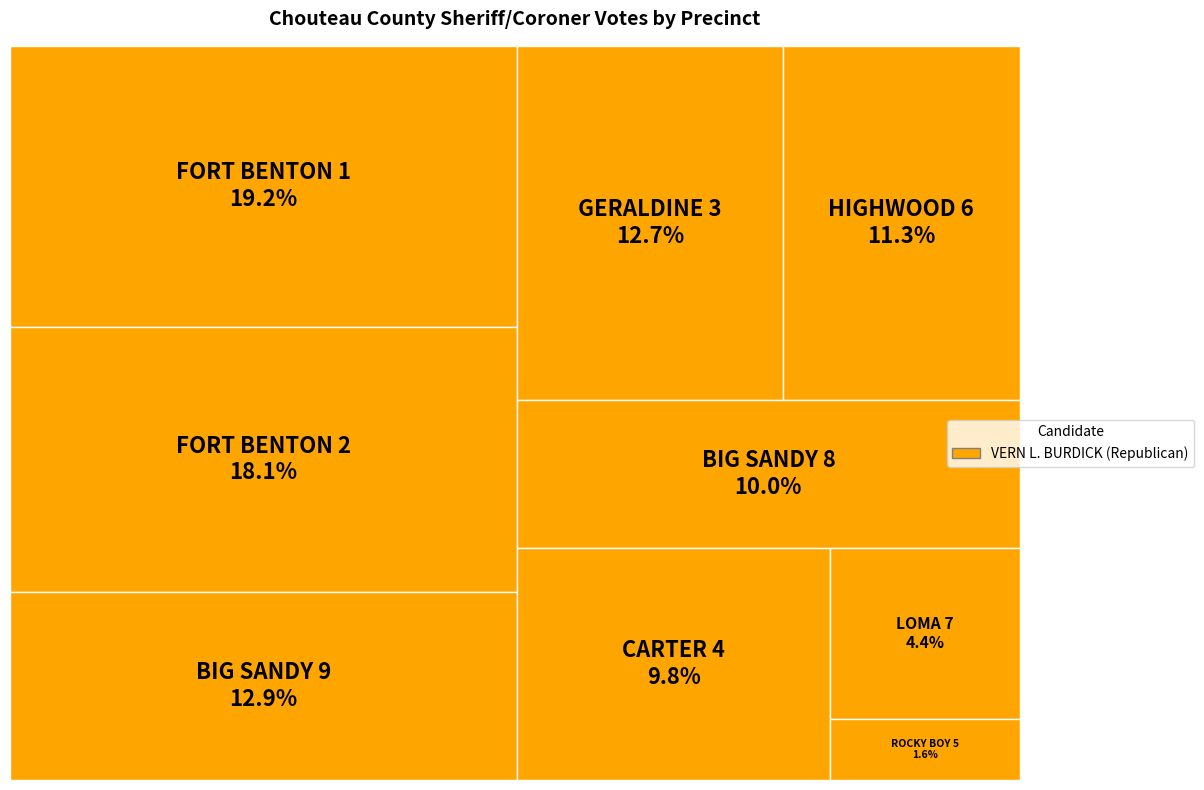

To the nearest percent, what is the combined percentage of HIGHWOOD 6 and LOMA 7?

16%